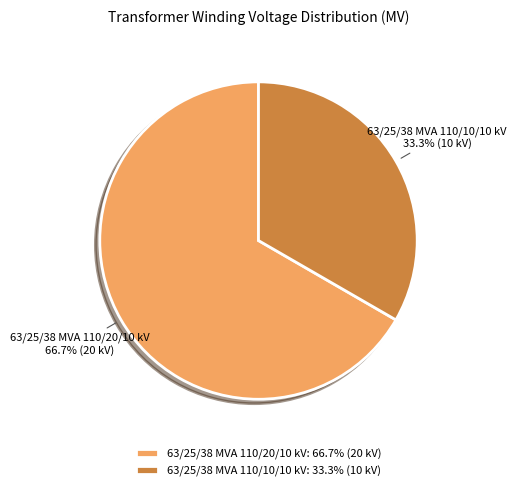

What is the largest slice in the pie chart?

63/25/38 MVA 110/20/10 kV